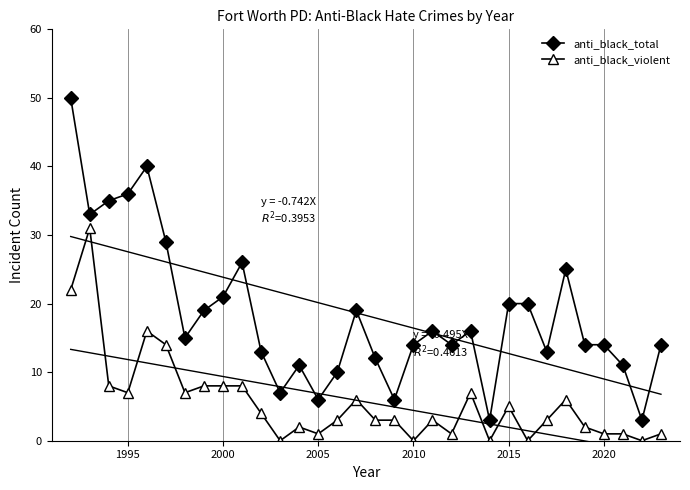

True or false: anti_black_violent has more than 0 points higher than both neighbors.

True